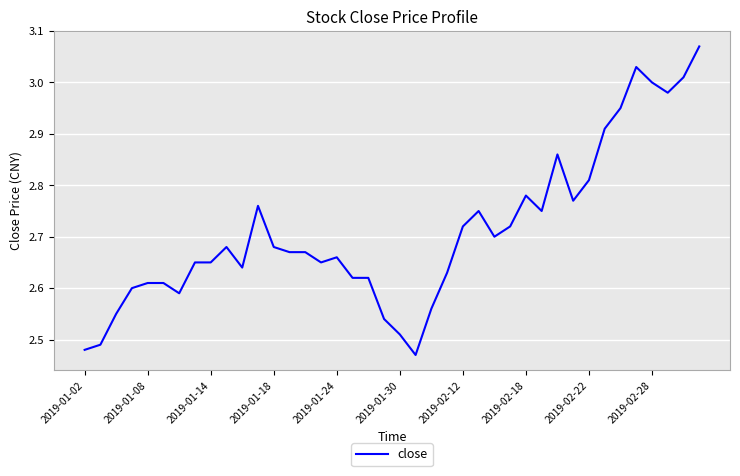

How many points are lower than both their immediate neighbors (excluding endpoints)?

8